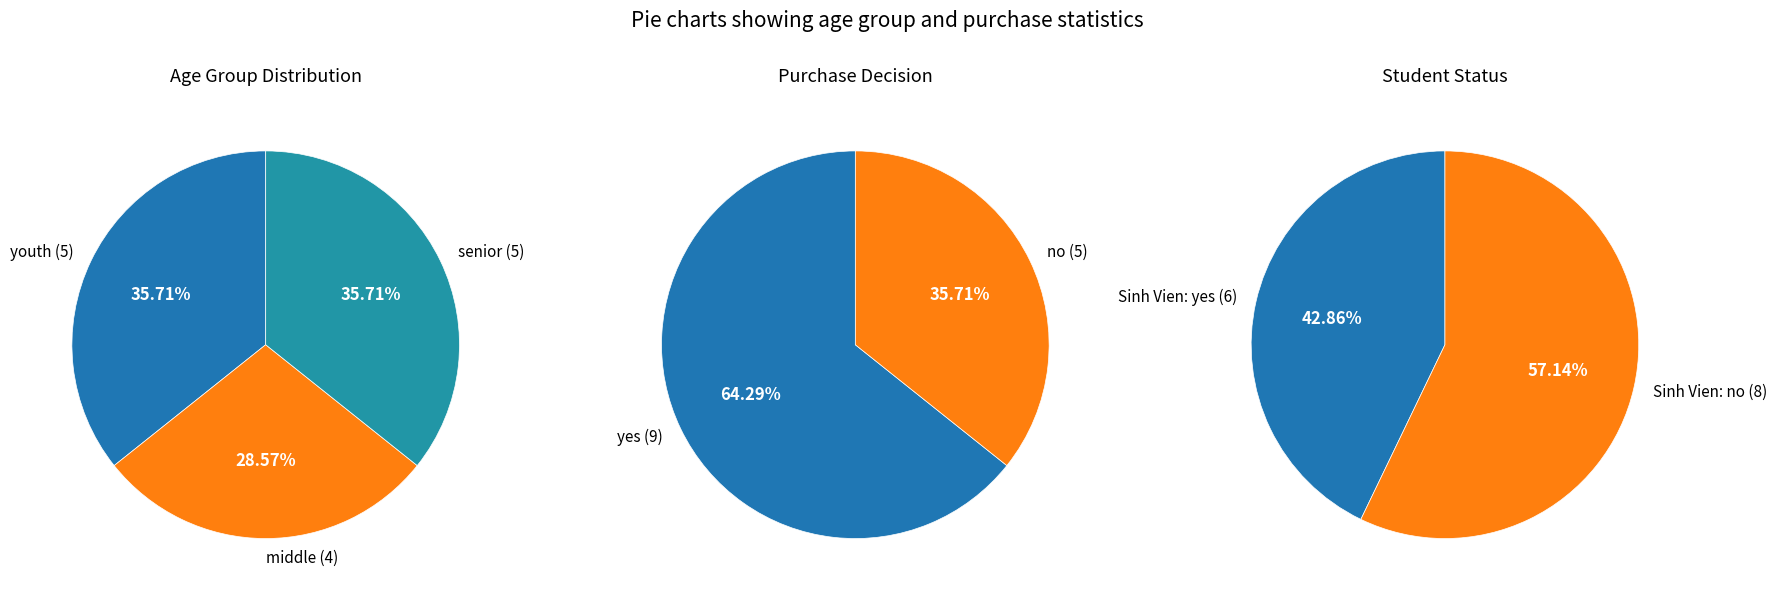

Count the number of slices in the pie.

3